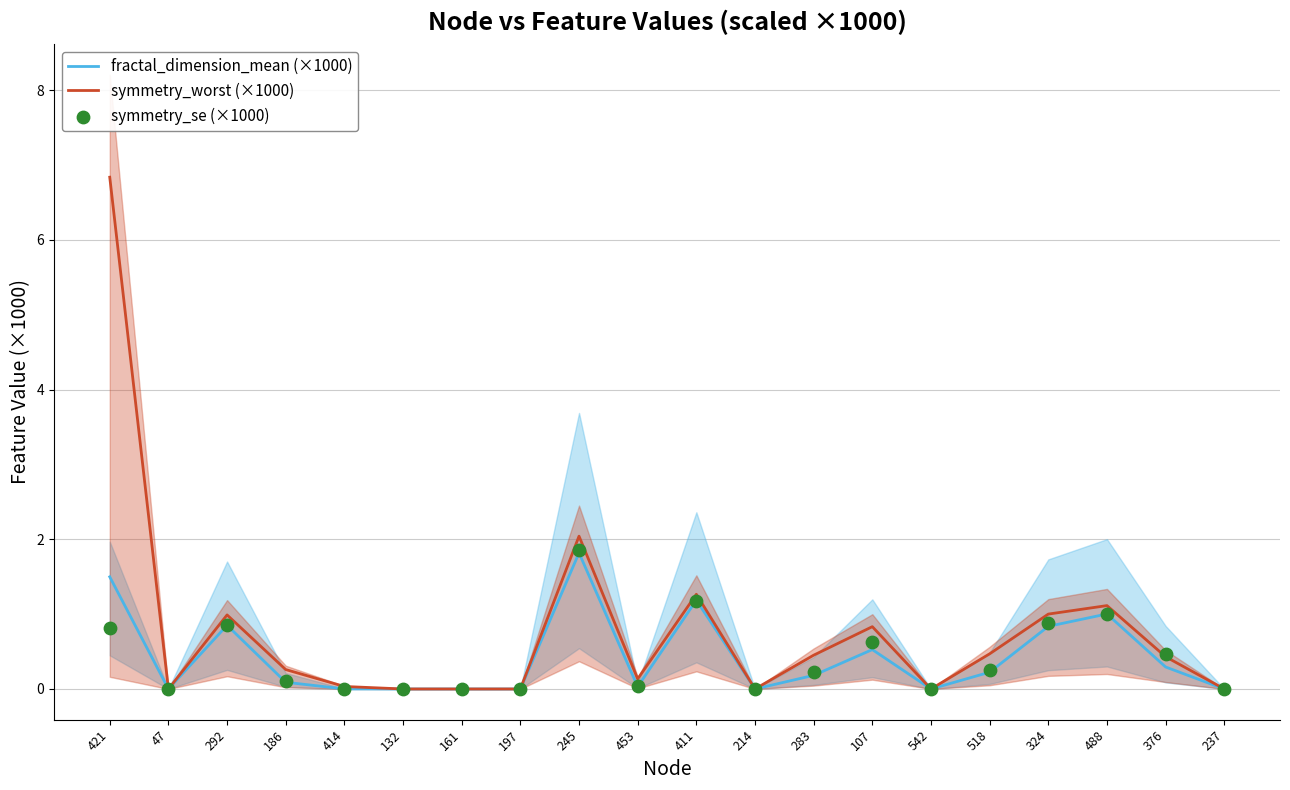

At which category is the sum across all series the highest?

421